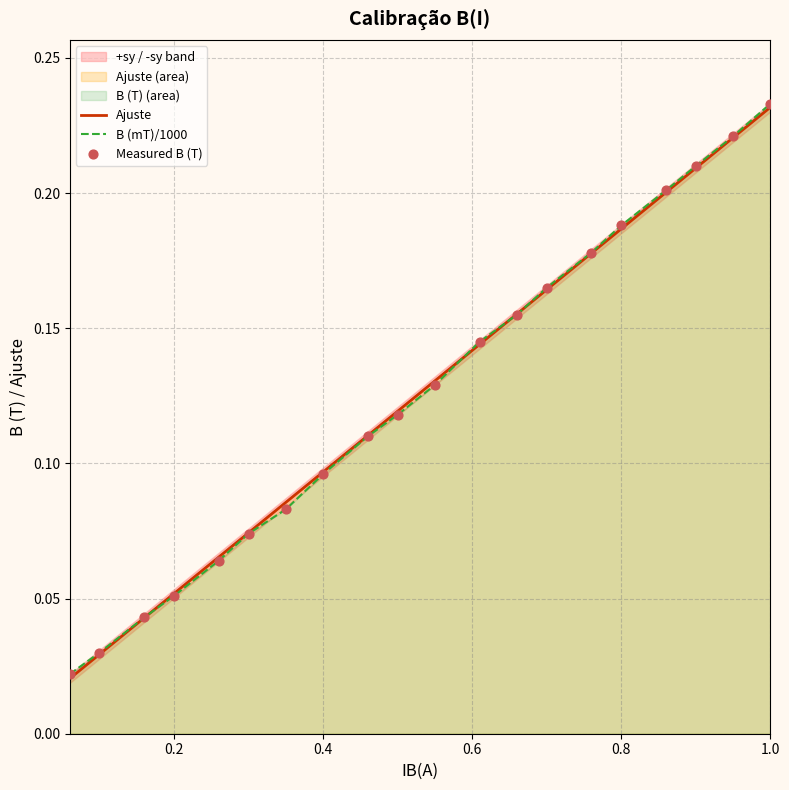

At which category is the sum across all series the highest?

1.0